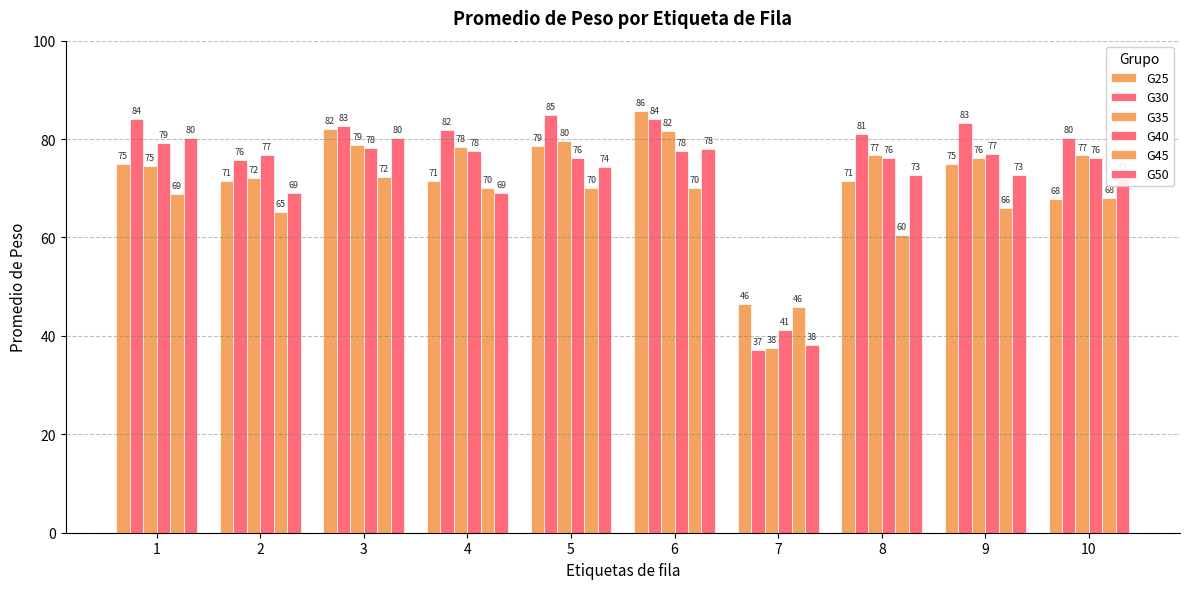

What is the sum of all G35 values?

732.1